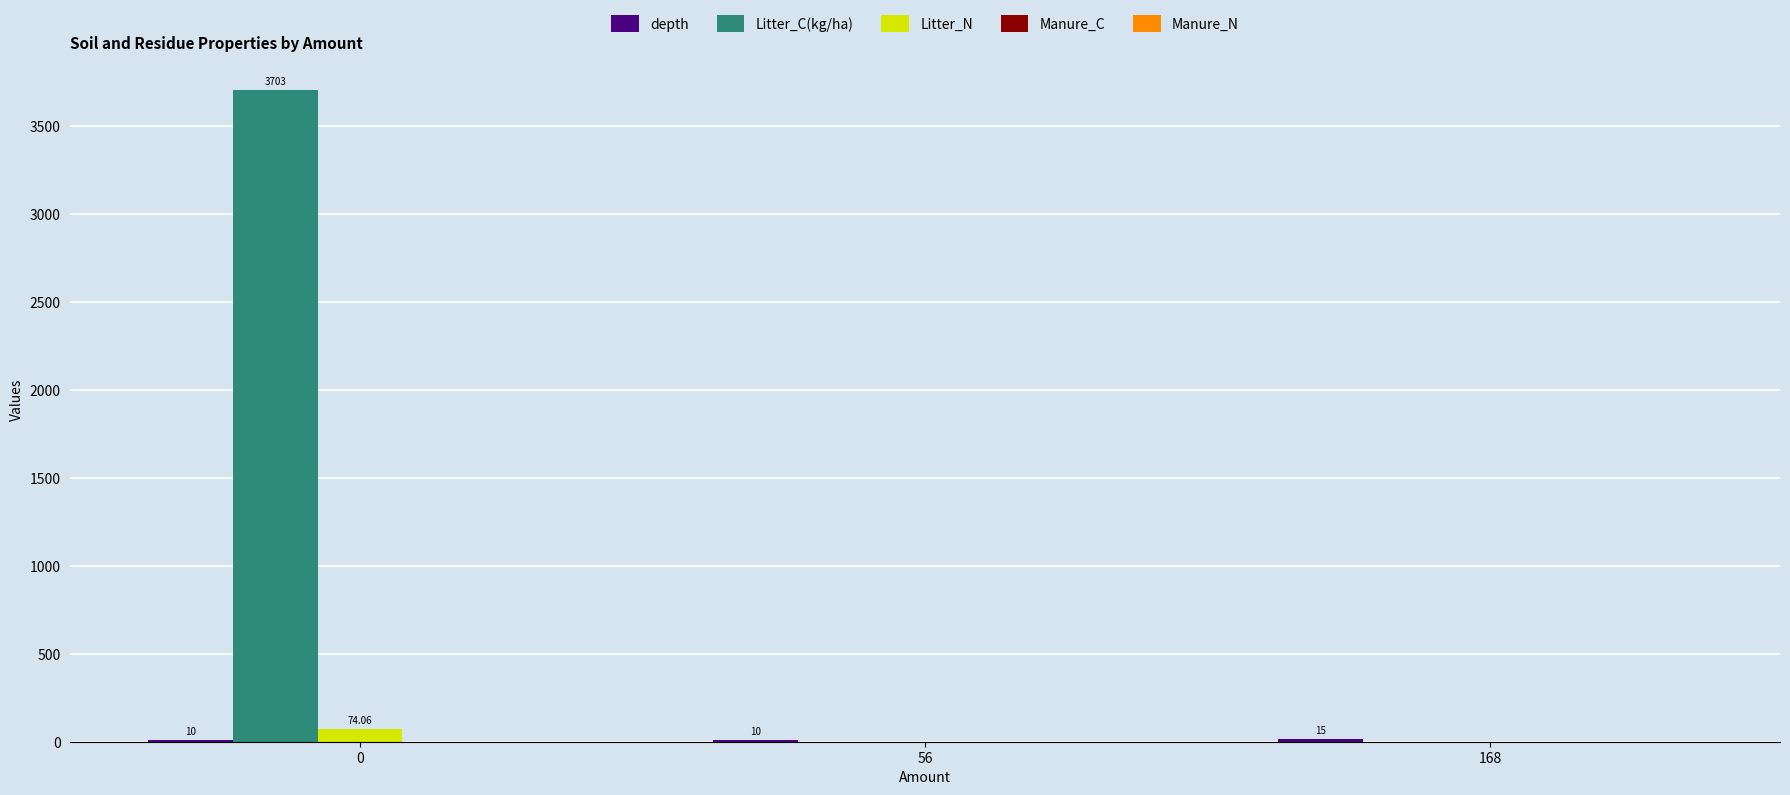

Between 0 and 168, which series saw the biggest shift?

Litter_C(kg/ha)